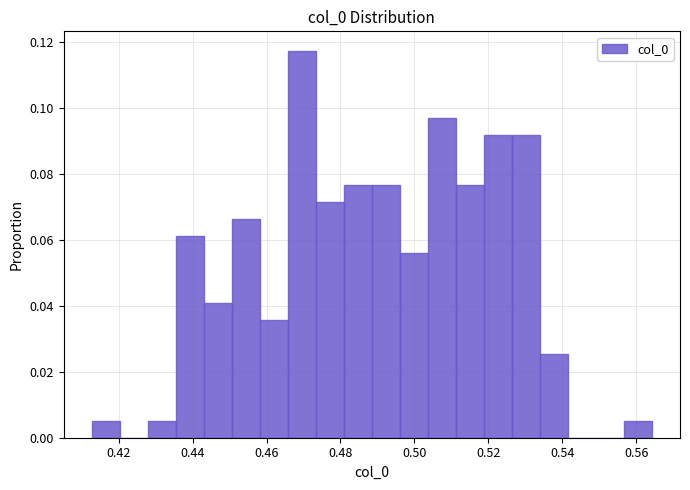

Read against the x-axis, roughly where is the centre of the tallest bar?

0.470